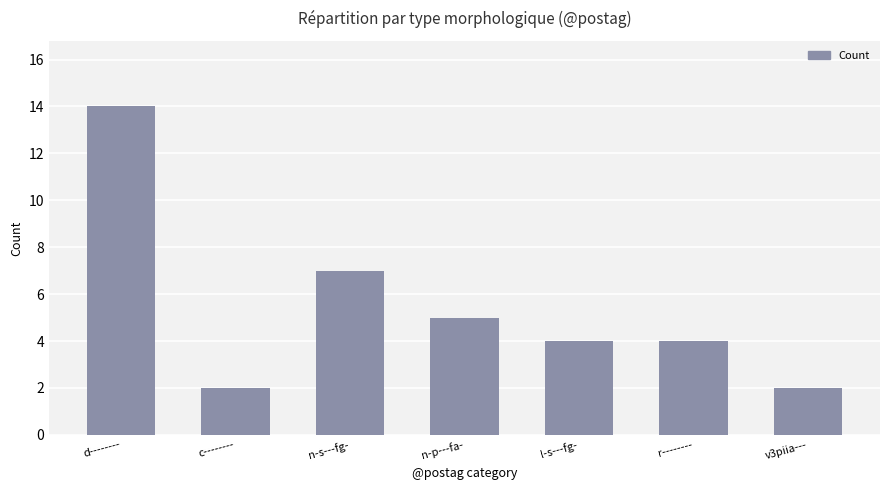

What is the maximum value shown in the chart?

14